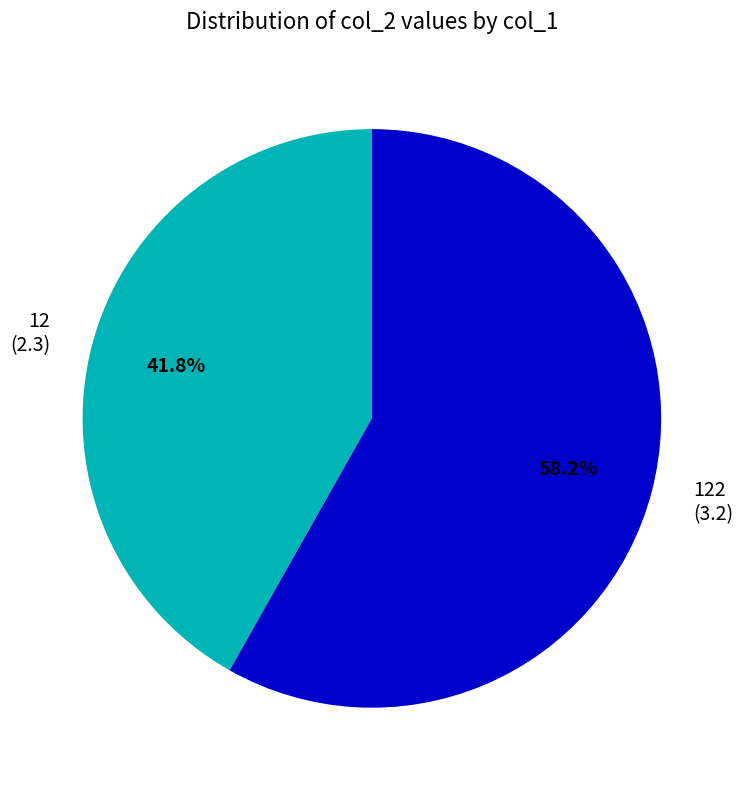

What percentage is NOT represented by 12?

58.2%